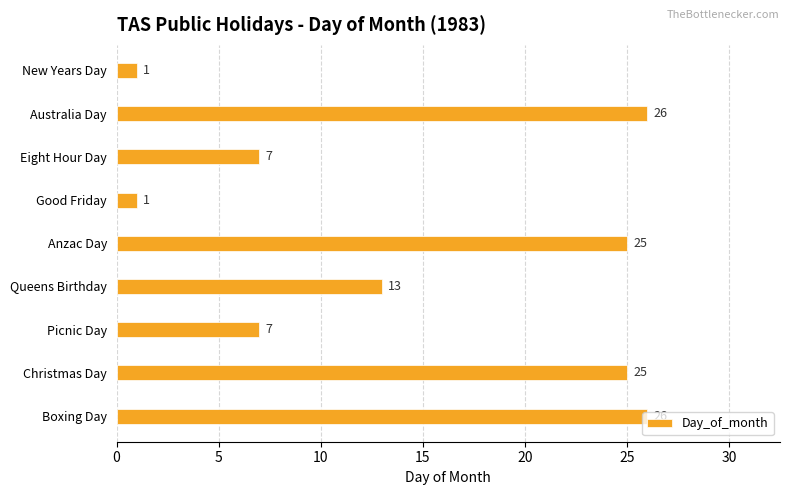

What position from the bottom is Good Friday?

6